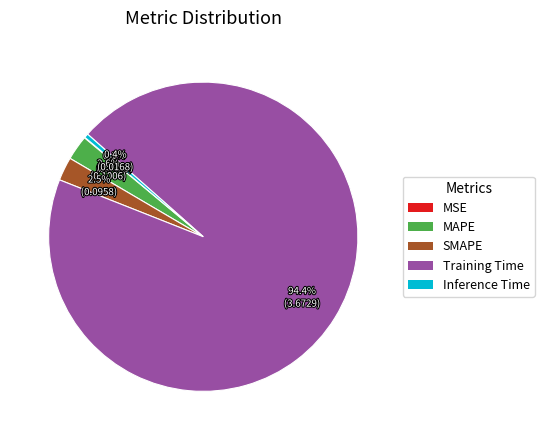

What percentage is NOT represented by MAPE?

97.4%